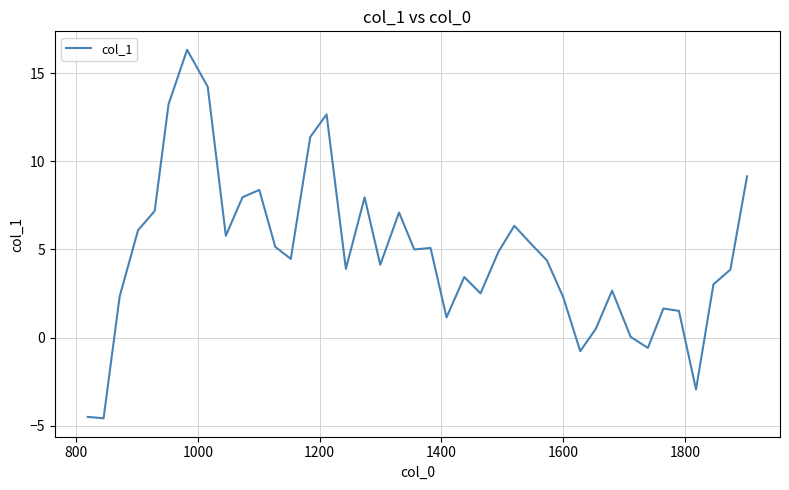

What is the maximum value shown in the chart?

16.3